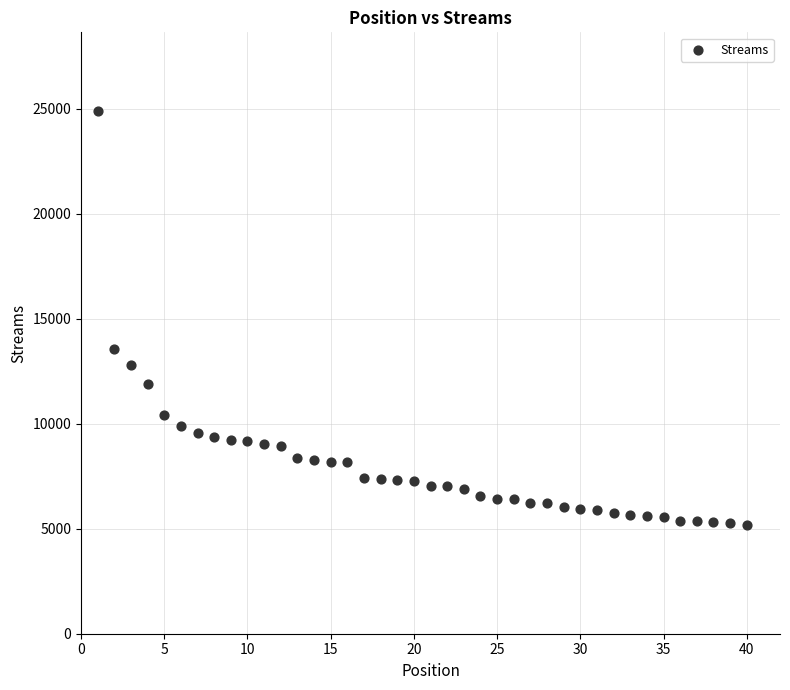

What Y value in the scatter plot is closest to 15038?

13541